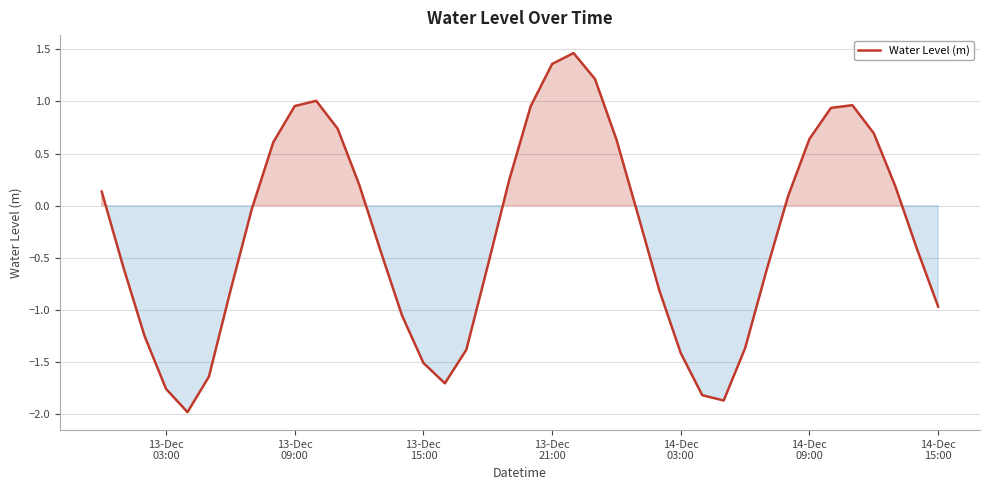

How many values are below zero?

22